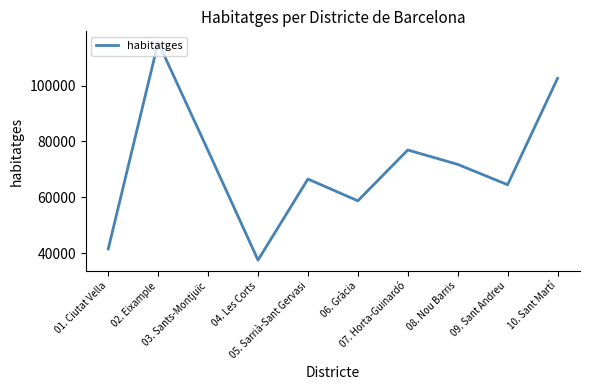

Approximately how many times larger is the value at 09. Sant Andreu compared to 01. Ciutat Vella?

1.6